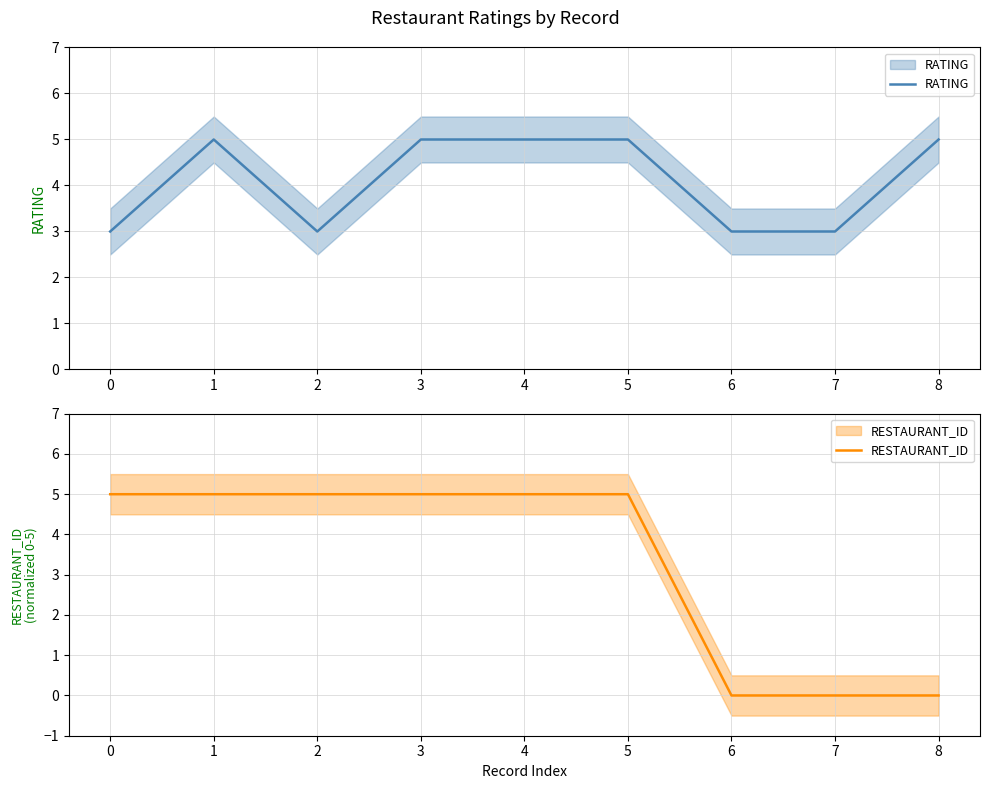

True or false: RATING and RESTAURANT_ID cross at least once.

False